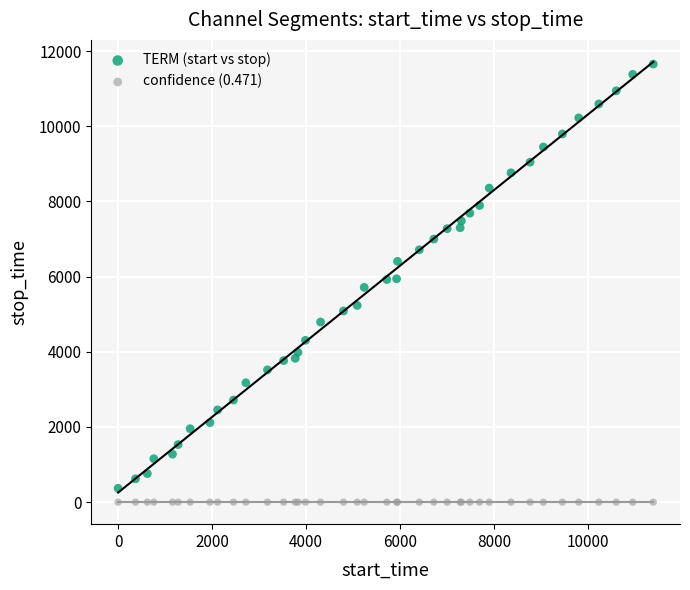

Which series contains the highest Y value?

TERM (start vs stop)